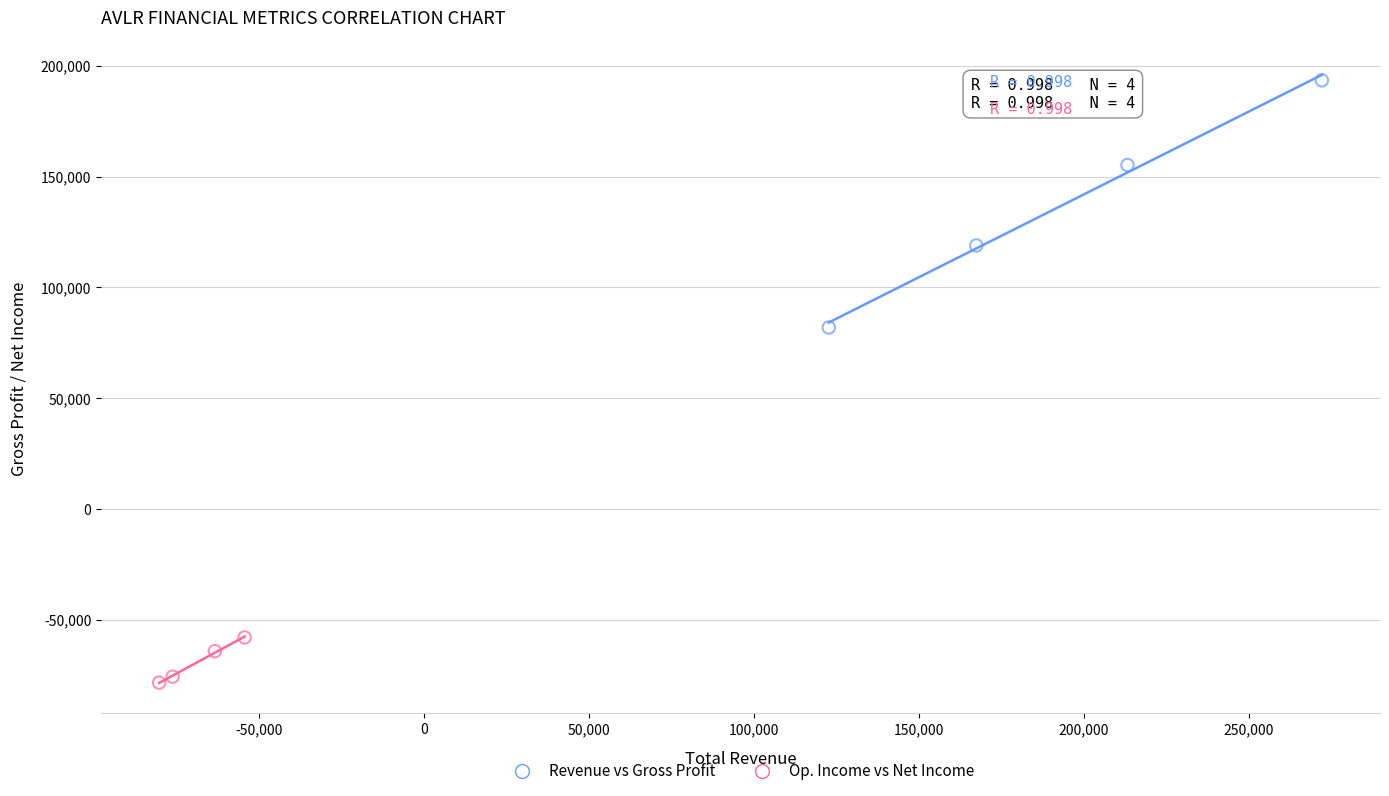

Which series has the largest Y range (max minus min)?

Revenue vs Gross Profit